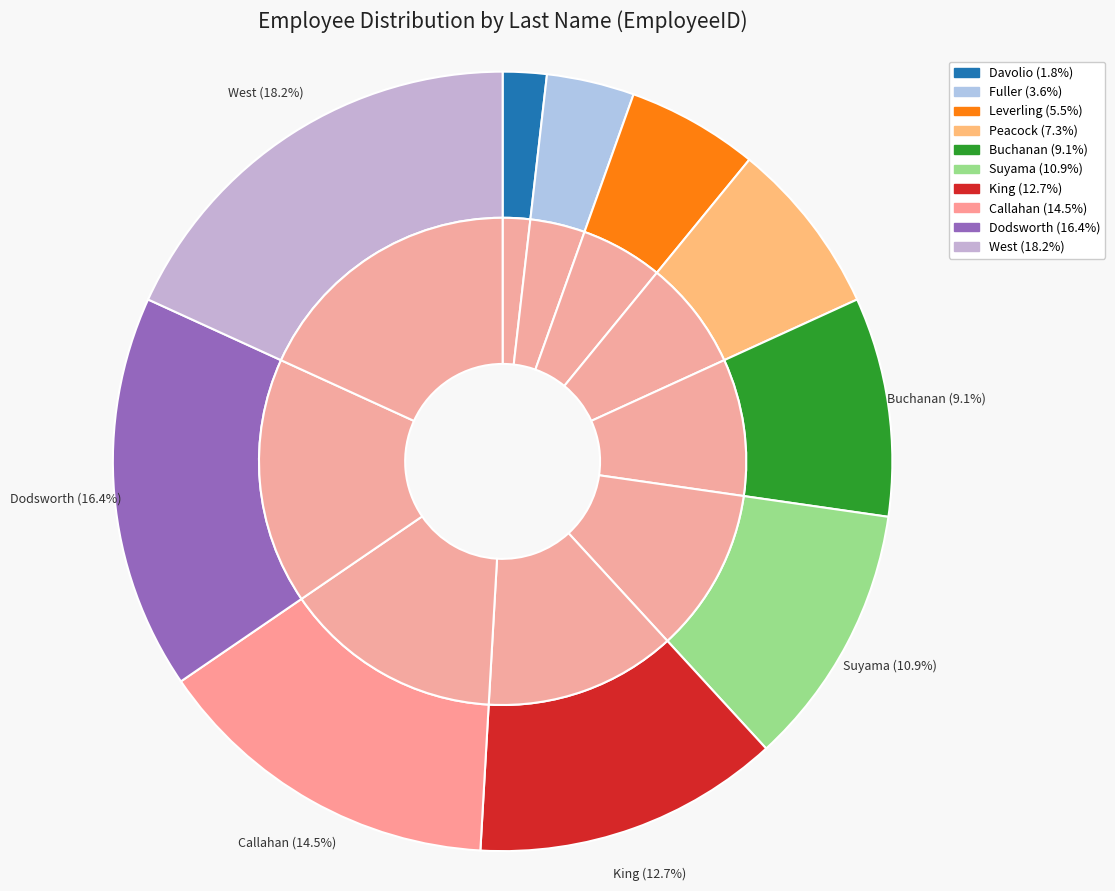

What is the ratio of the value at Peacock to the value at Buchanan?

0.8